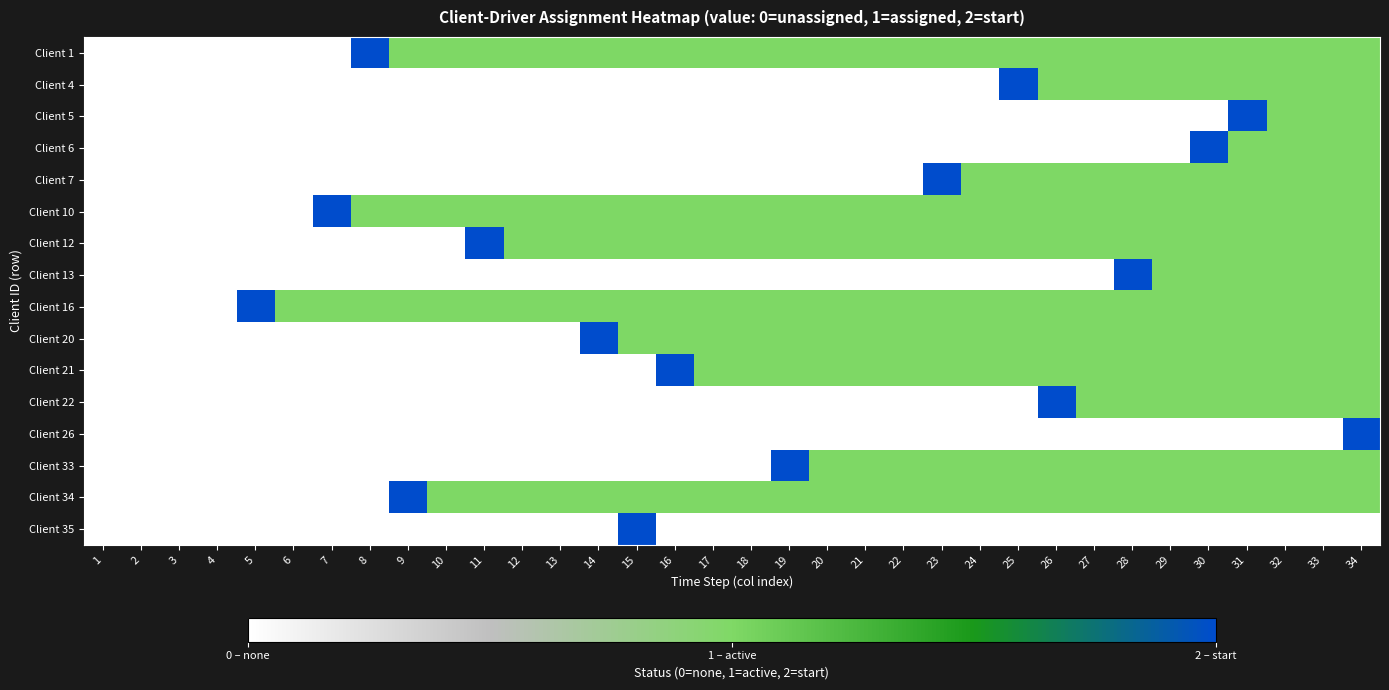

At how many categories does at least one series exceed 0?

30